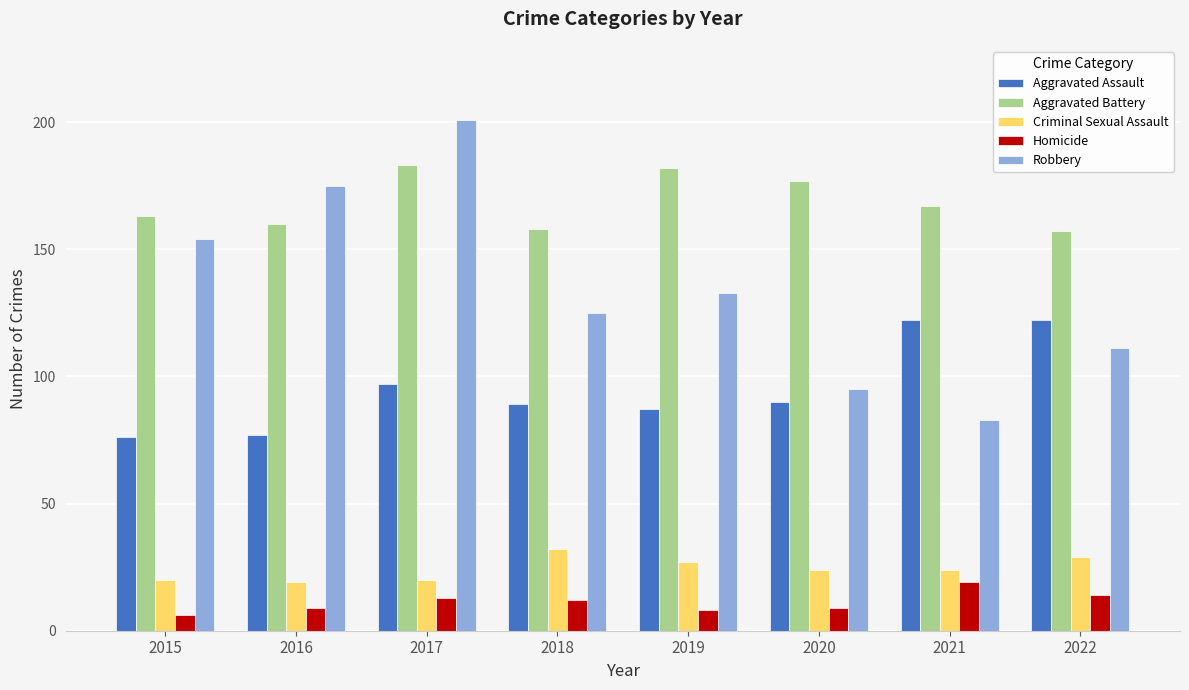

How many Robbery values are between 111 and 175?

5